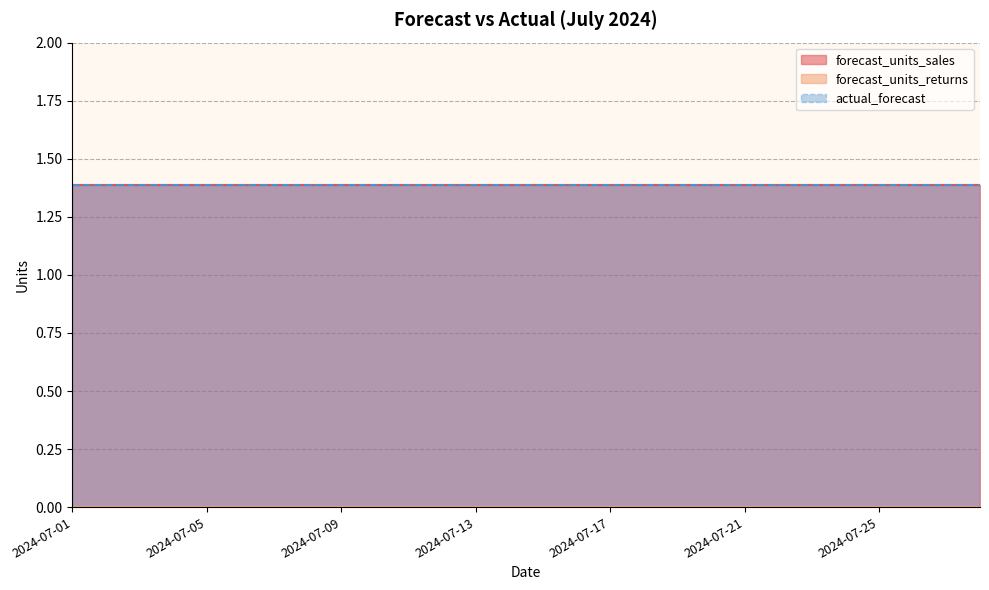

The value of forecast_units_returns at 2024-07-19 is 0.0. True or false?

True